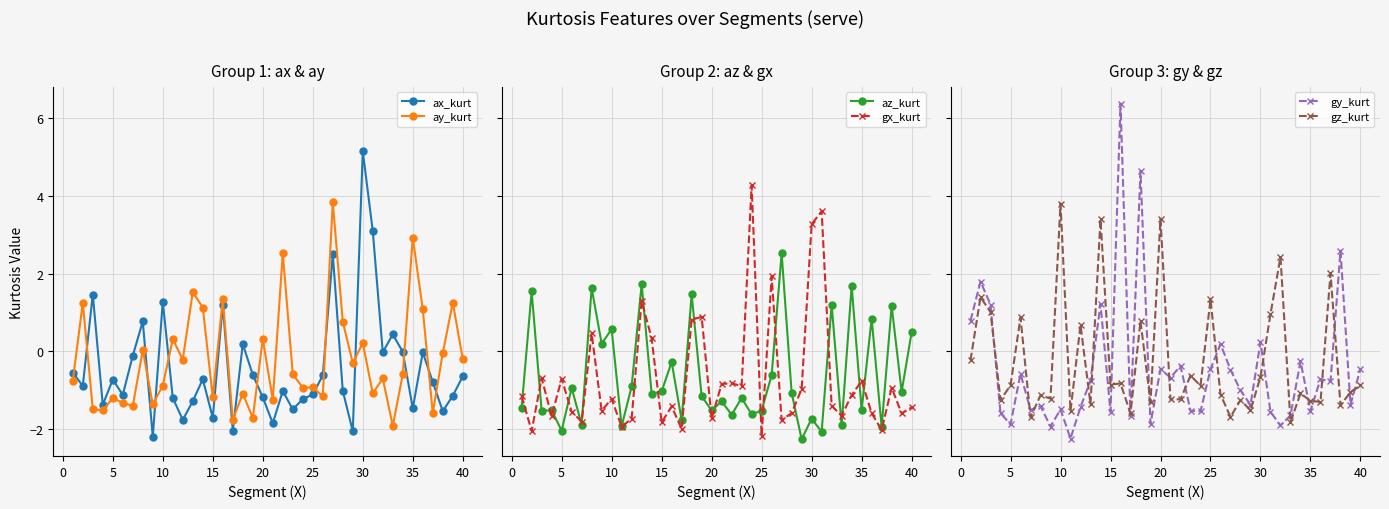

How many positive values does the az_kurt series have?

12